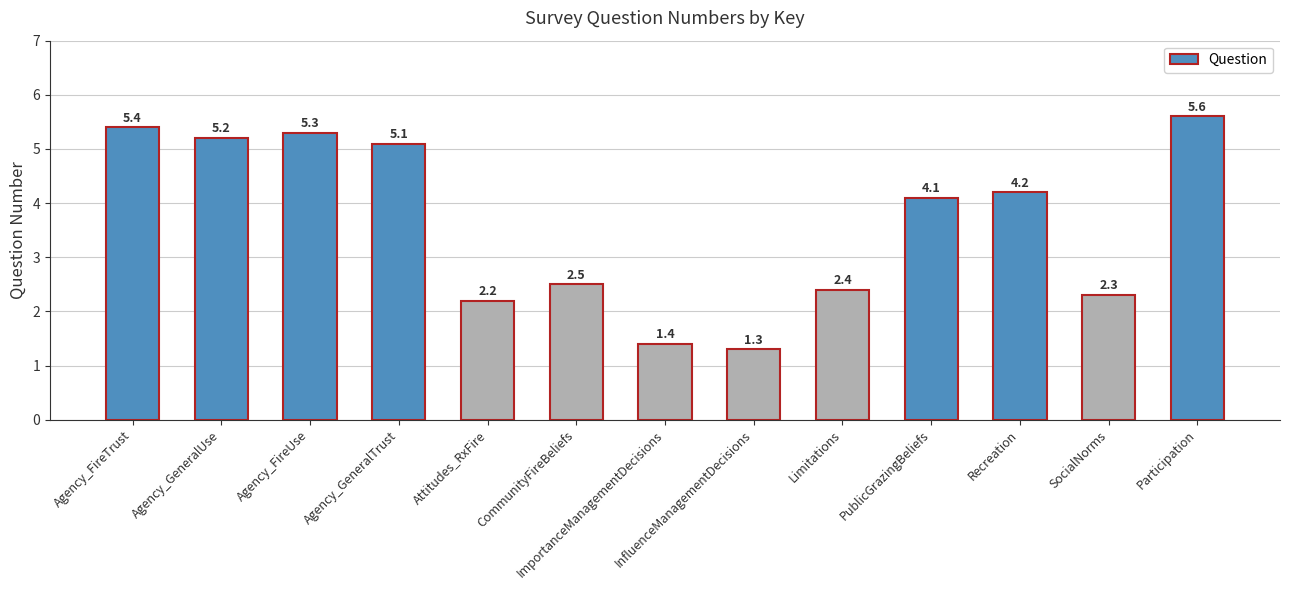

Rank the categories by value from lowest to highest.

InfluenceManagementDecisions, ImportanceManagementDecisions, Attitudes_RxFire, SocialNorms, Limitations, CommunityFireBeliefs, PublicGrazingBeliefs, Recreation, Agency_GeneralTrust, Agency_GeneralUse, Agency_FireUse, Agency_FireTrust, Participation